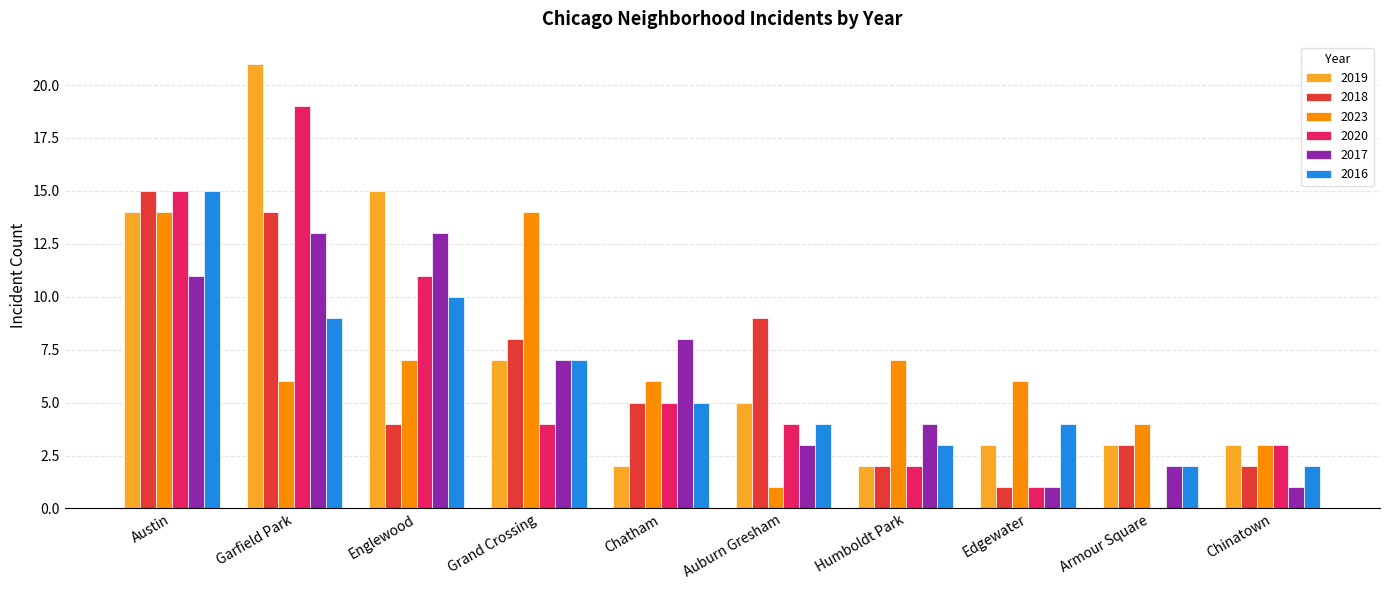

How many data points does each series have?

10